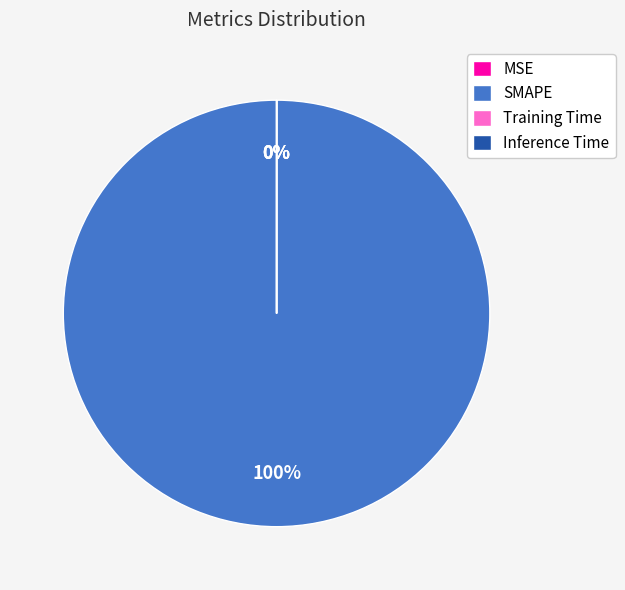

Rank the categories by value from lowest to highest.

Inference Time, MSE, Training Time, SMAPE